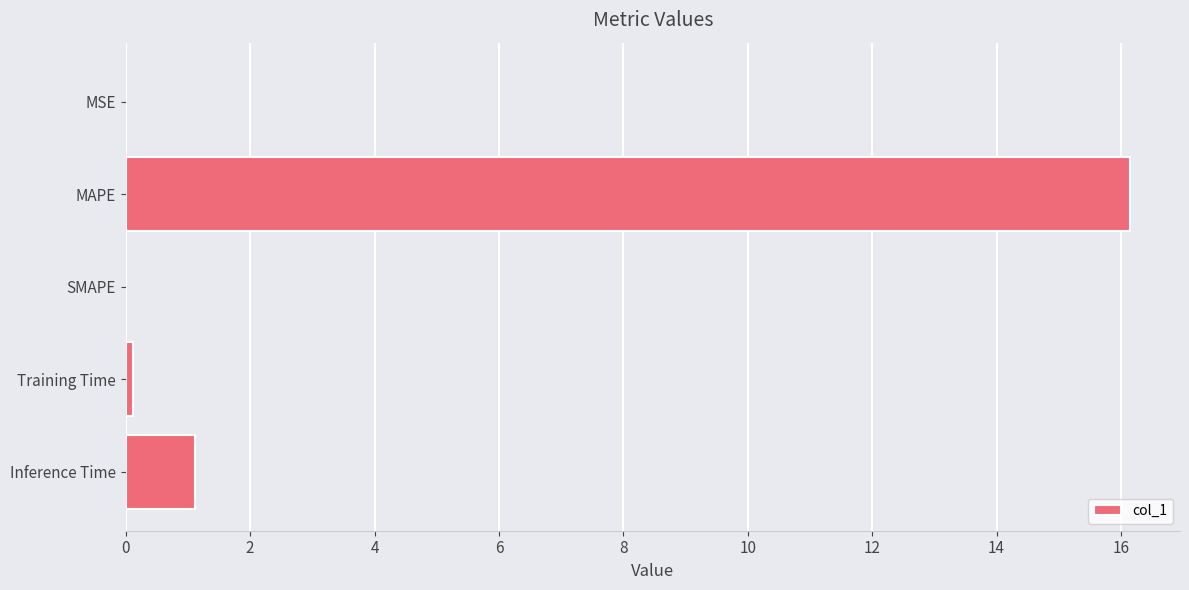

How many series are shown in this chart?

1